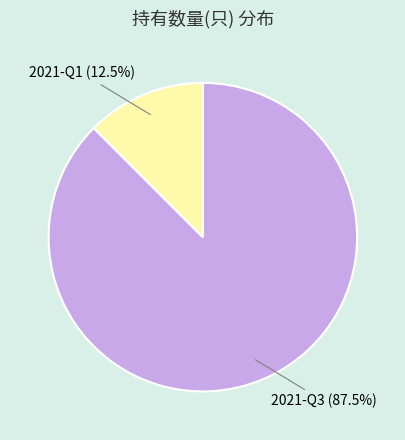

Combined, what portion of the pie is 2021-Q1 (12.5%) and 2021-Q3 (87.5%)?

100.0%